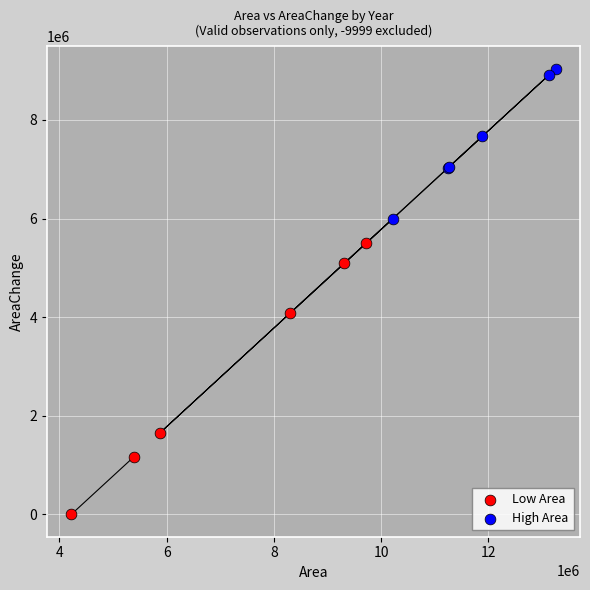

Which series contains the highest Y value?

High Area